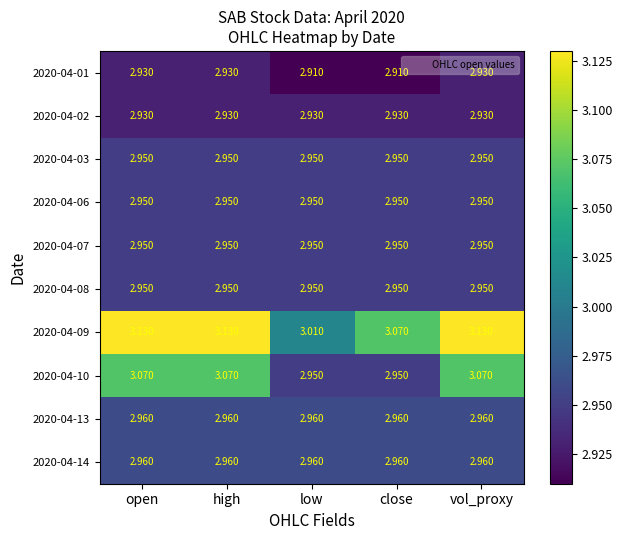

Is the value of 2020-04-03 at low greater than the value of 2020-04-02 at low?

Yes